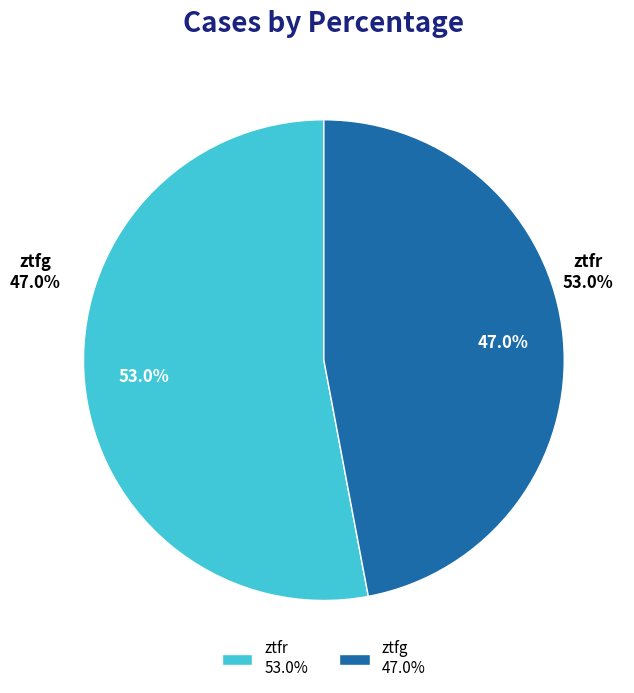

What is the smallest slice in the pie chart?

ztfg